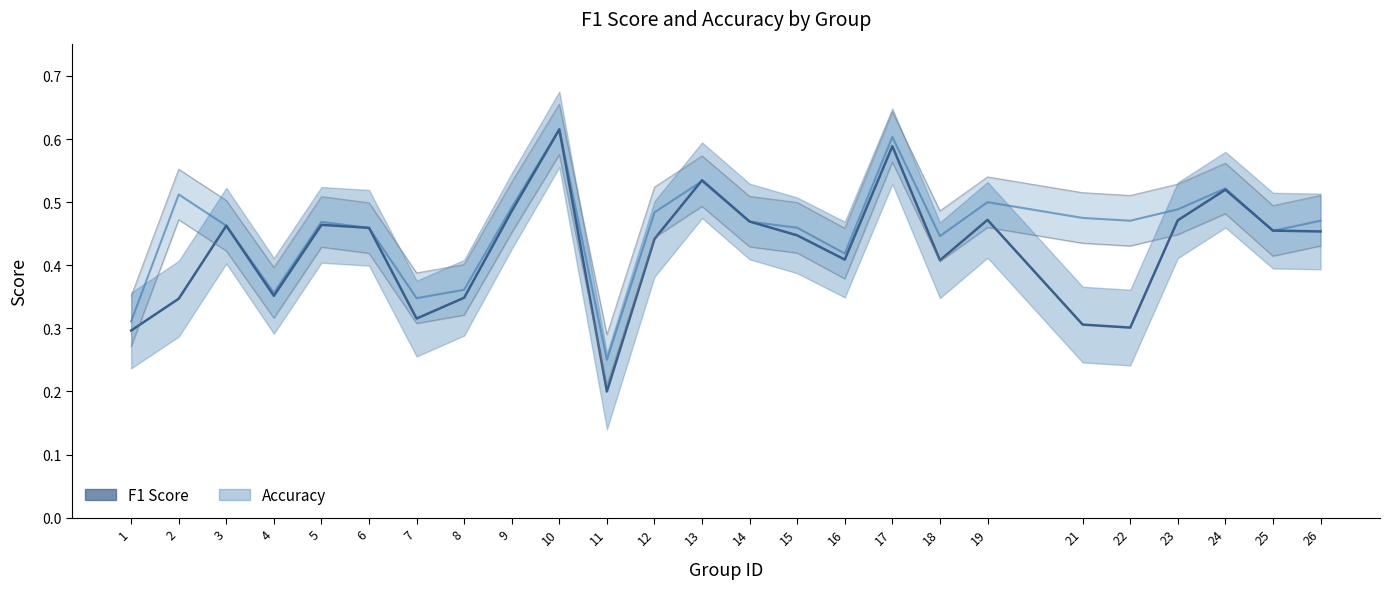

What is the sum of all accuracy_line values?

11.4